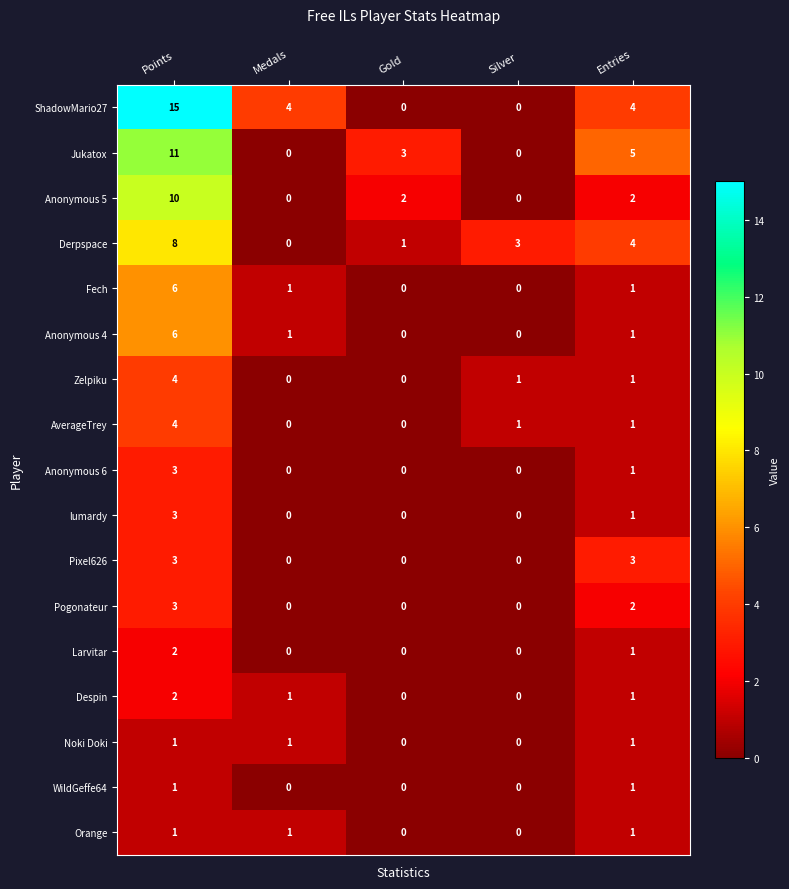

The value of Fech at Gold is 0. True or false?

True